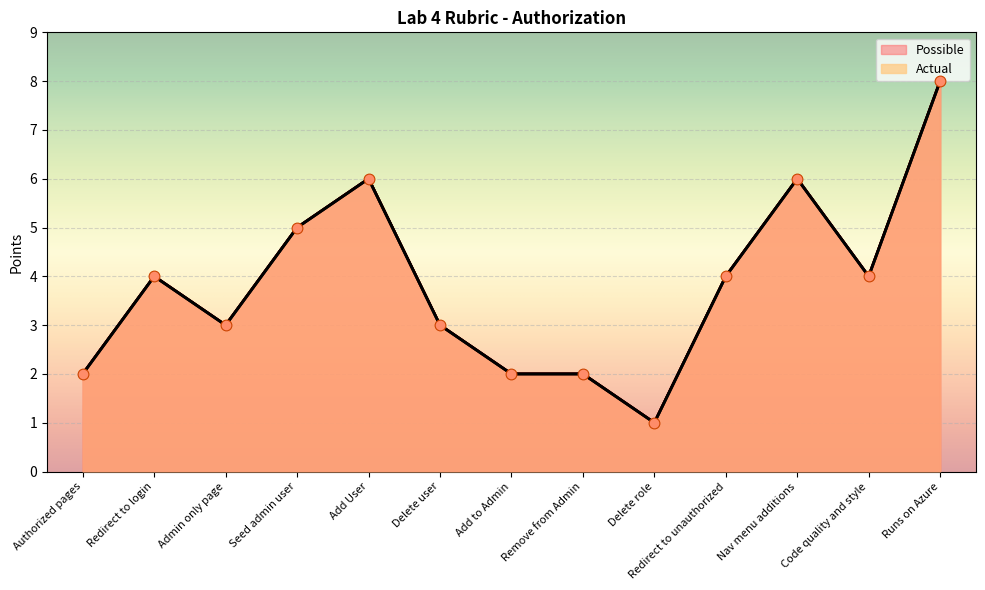

Approximately how many times larger is the value at Add User compared to Admin only page?

2.0